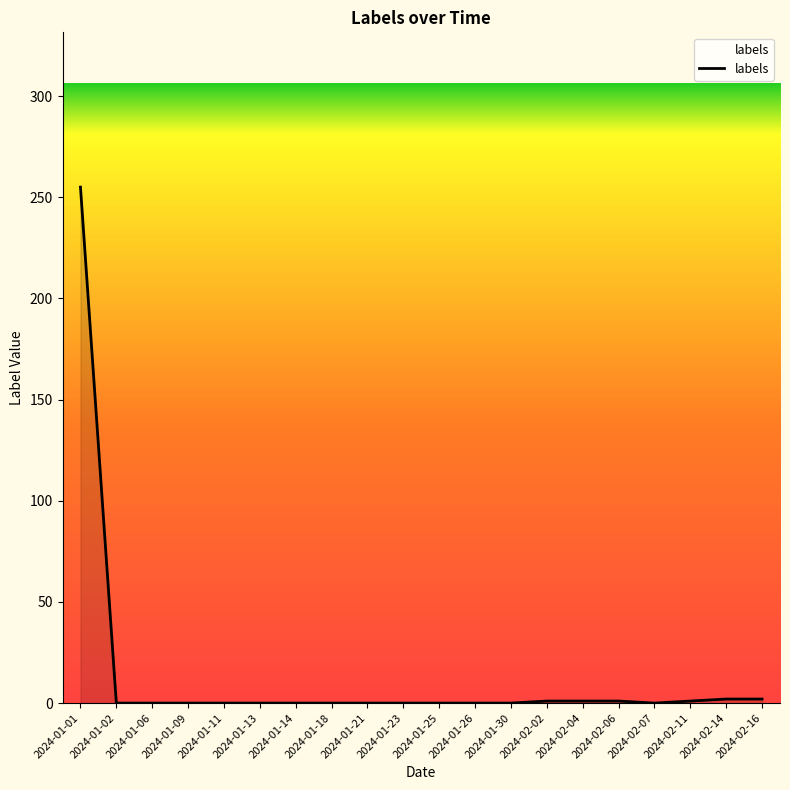

Is it true that the value at 2024-01-25 is 0?

True